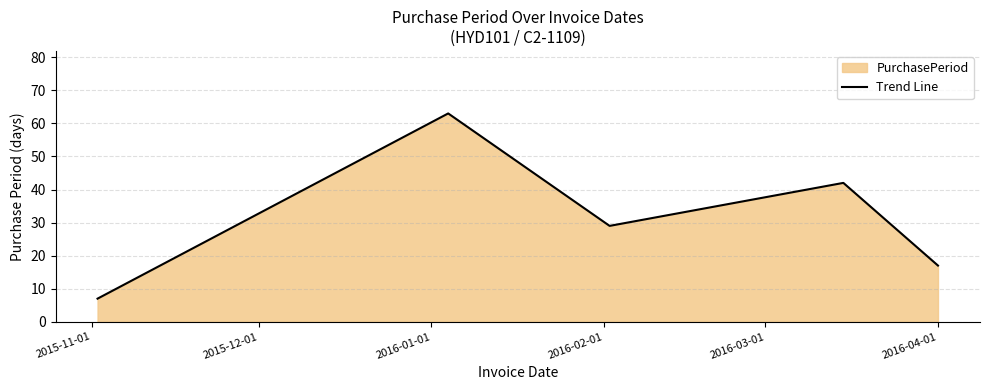

What is the minimum value shown in the chart?

7